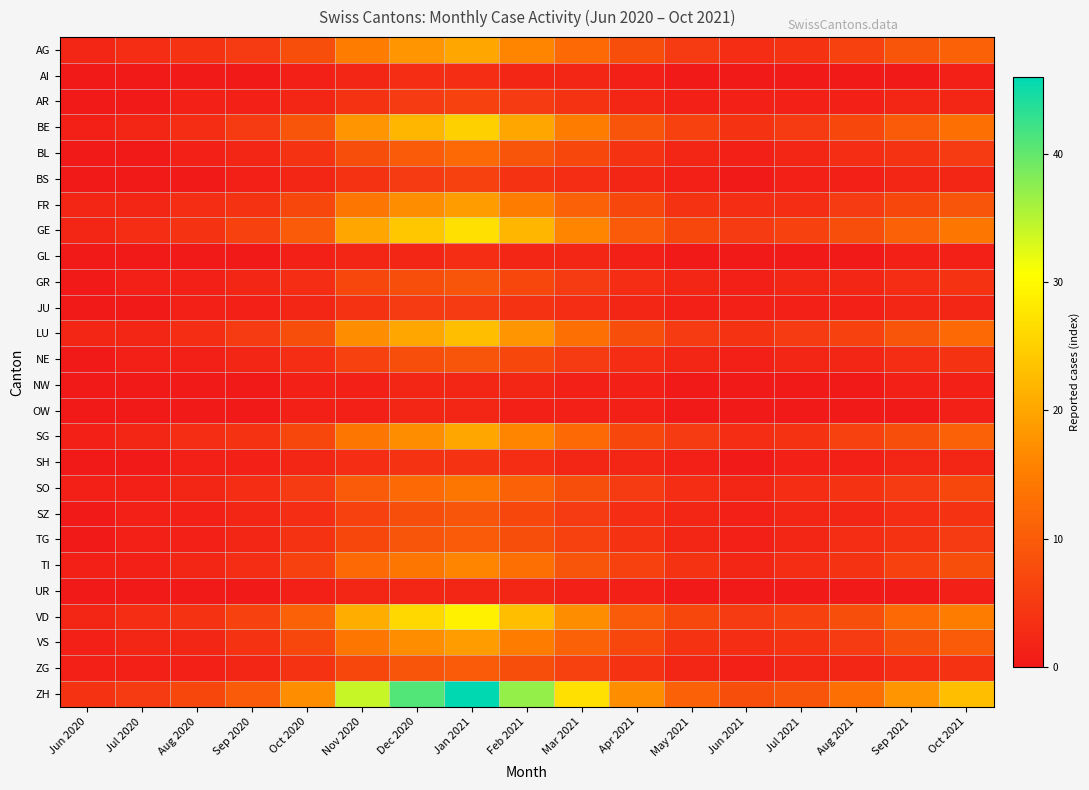

What is the difference between the highest and lowest values at Feb 2021?

36